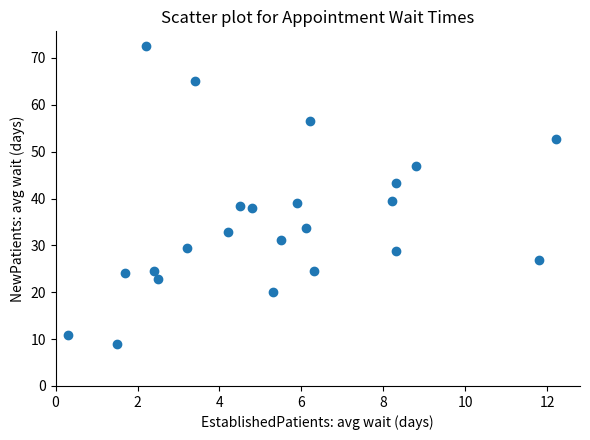

What is the range of X values (max minus min)?

11.9